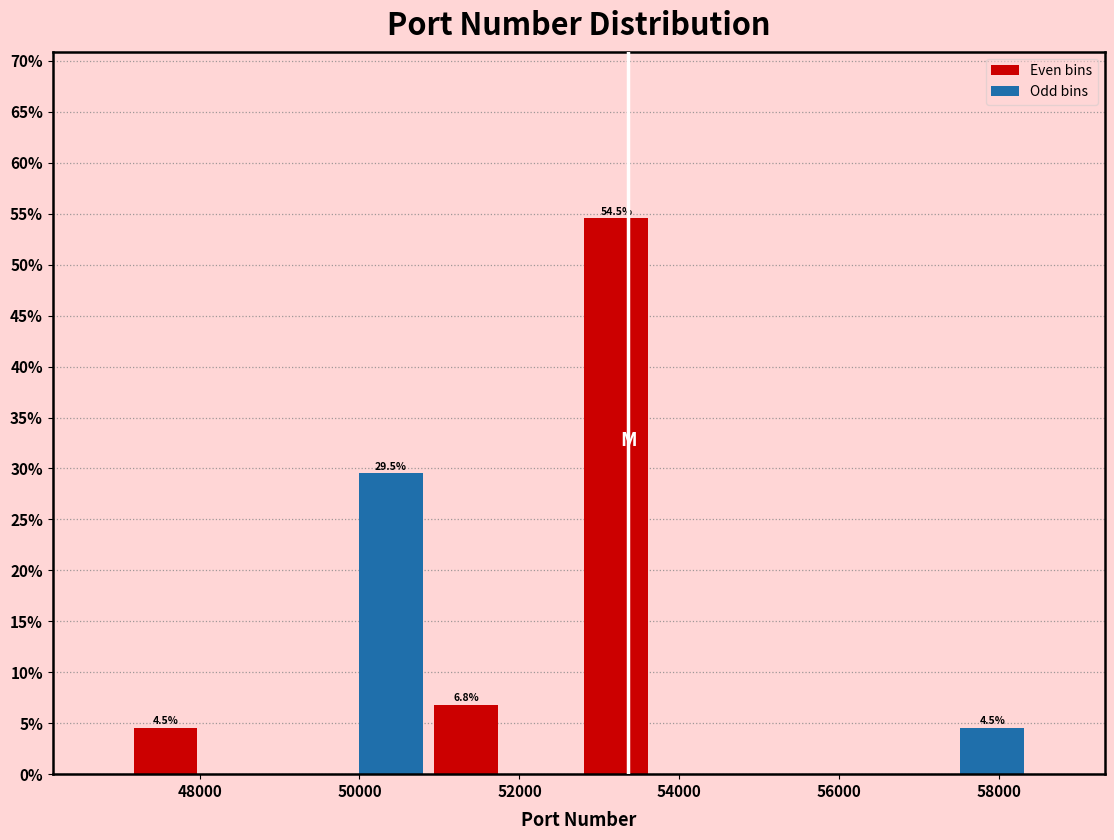

Over which range of the x-axis is the bar tallest?

52800 to 53600